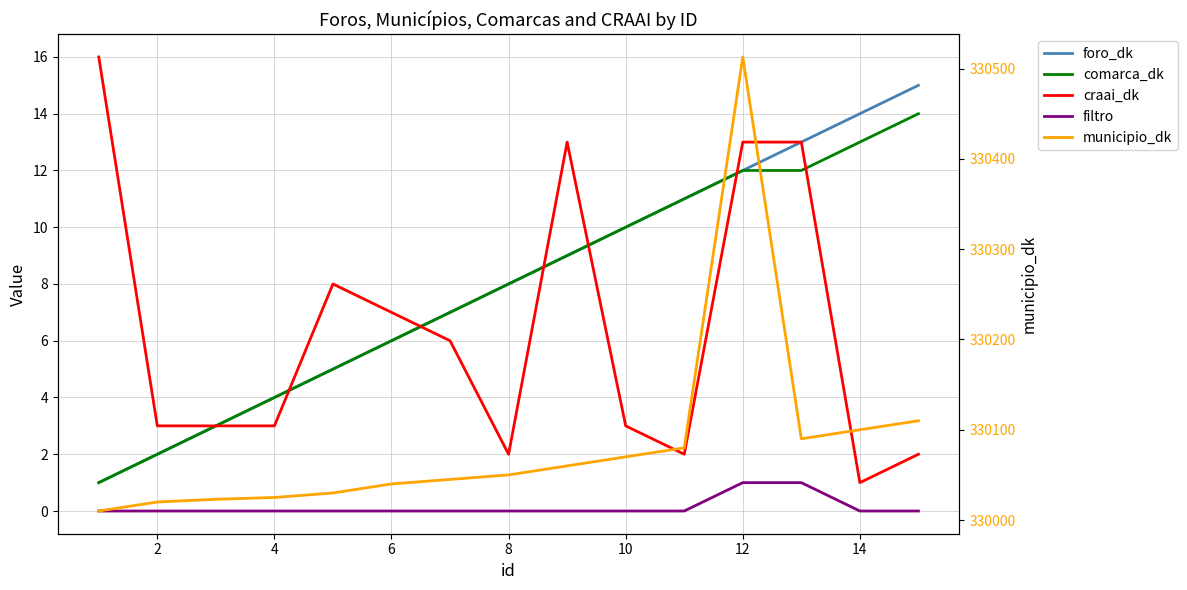

Reading left to right, extract all data points from this chart.

foro_dk: 1	2	3	4	5	6	7	8	9	10	11	12	13	14	15
comarca_dk: 1	2	3	4	5	6	7	8	9	10	11	12	12	13	14
craai_dk: 16	3	3	3	8	7	6	2	13	3	2	13	13	1	2
filtro: 0	0	0	0	0	0	0	0	0	0	0	1	1	0	0
municipio_dk: 330010	330020	330023	330025	330030	330040	330045	330050	330060	330070	330080	330513	330090	330100	330110